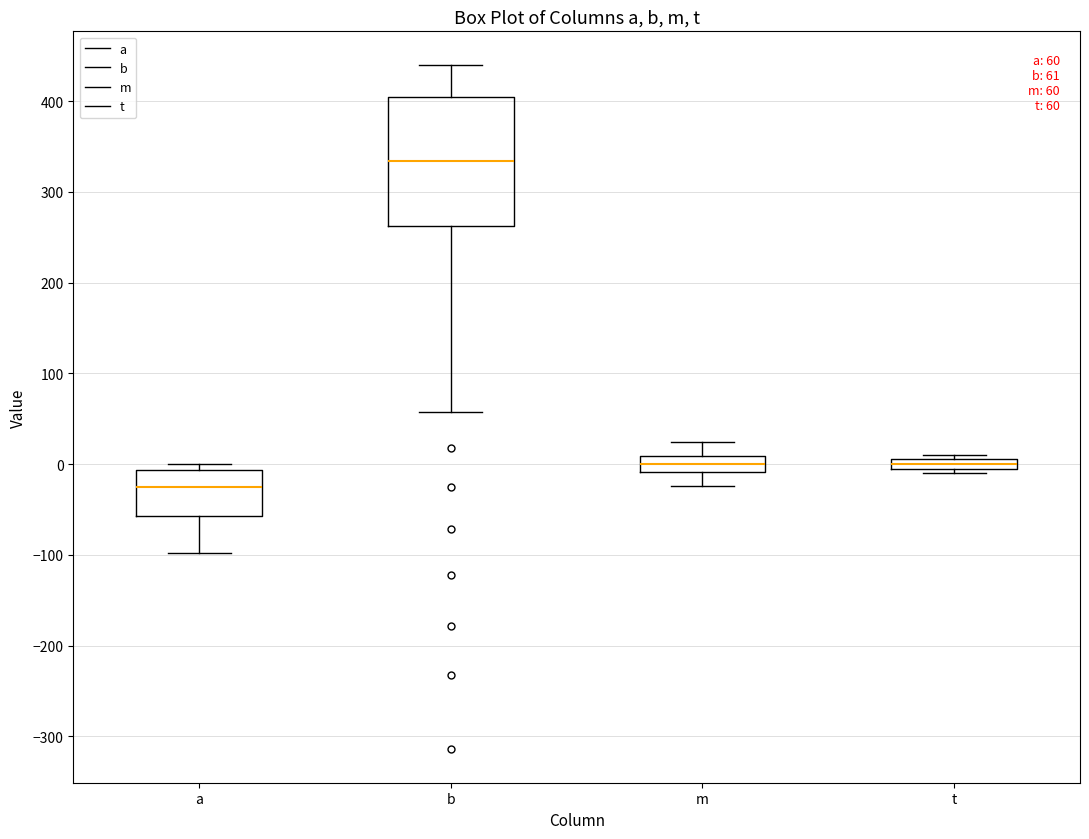

Which box has the highest median line?

b